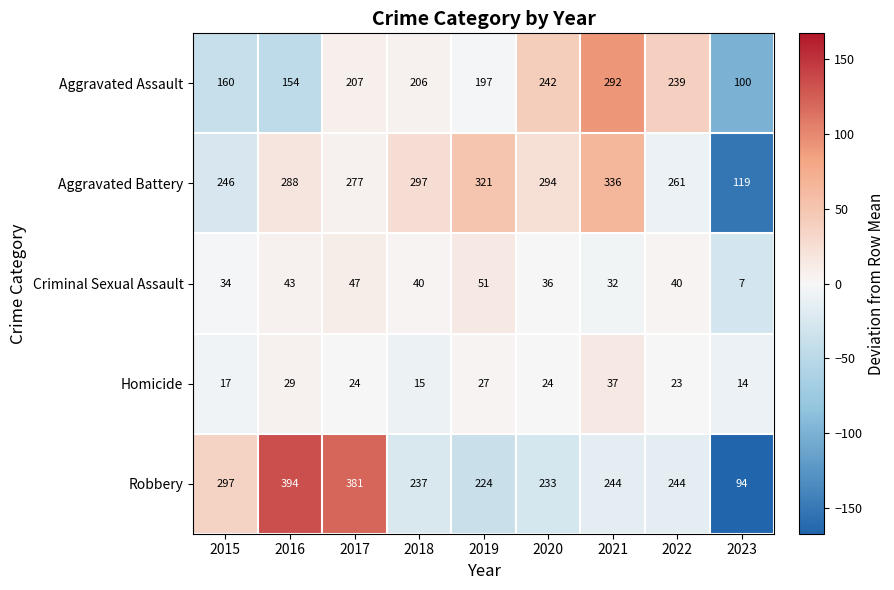

At which label does Homicide reach its peak?

2021